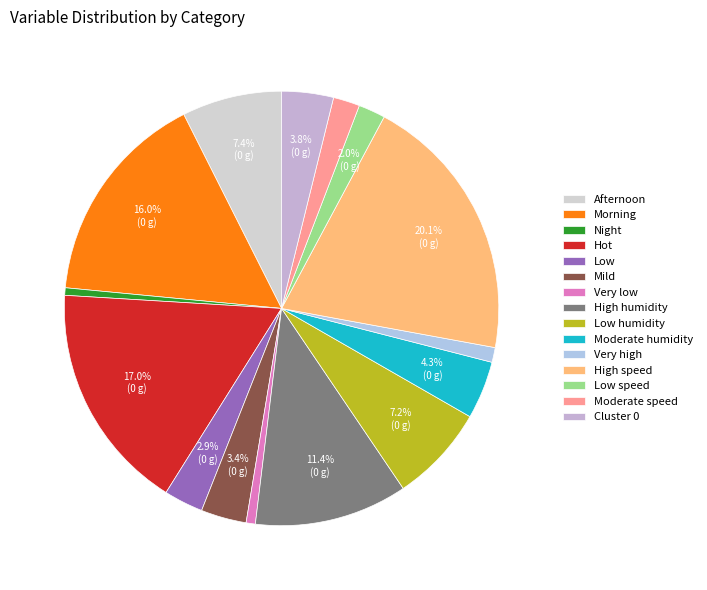

True or false: Moderate speed accounts for 8% of the total.

False